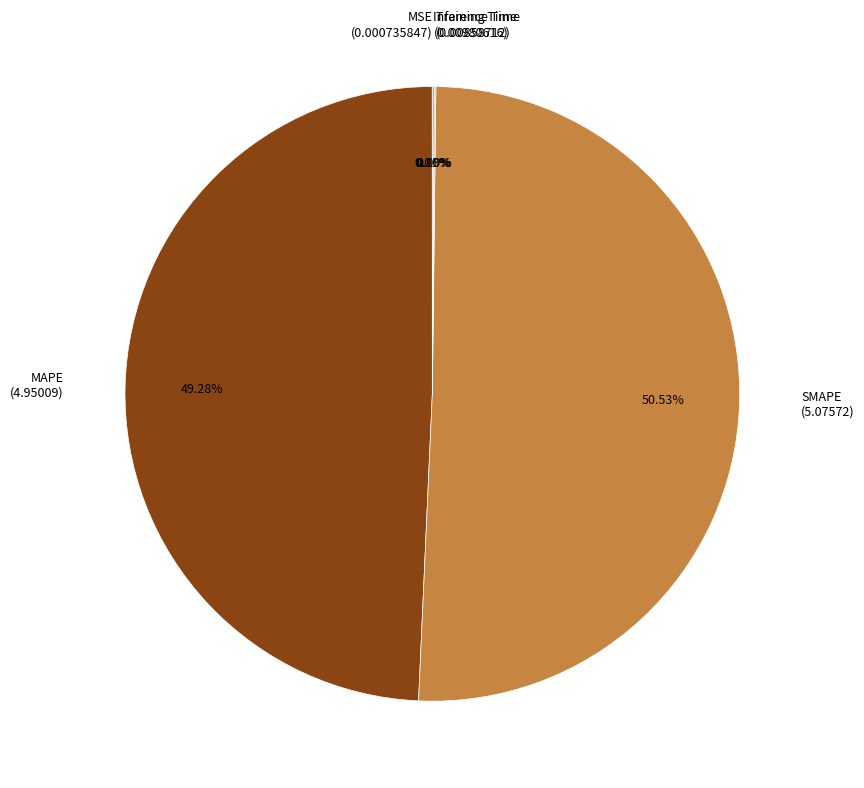

Which category has the biggest portion of the pie?

SMAPE